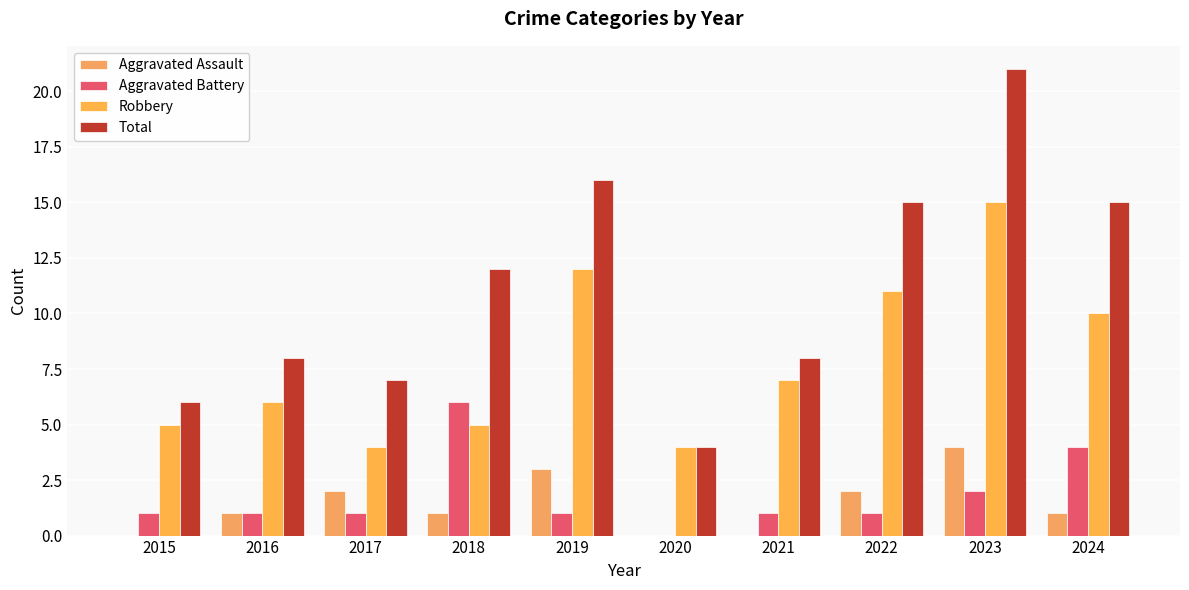

What is the sum of all Aggravated Battery values?

18